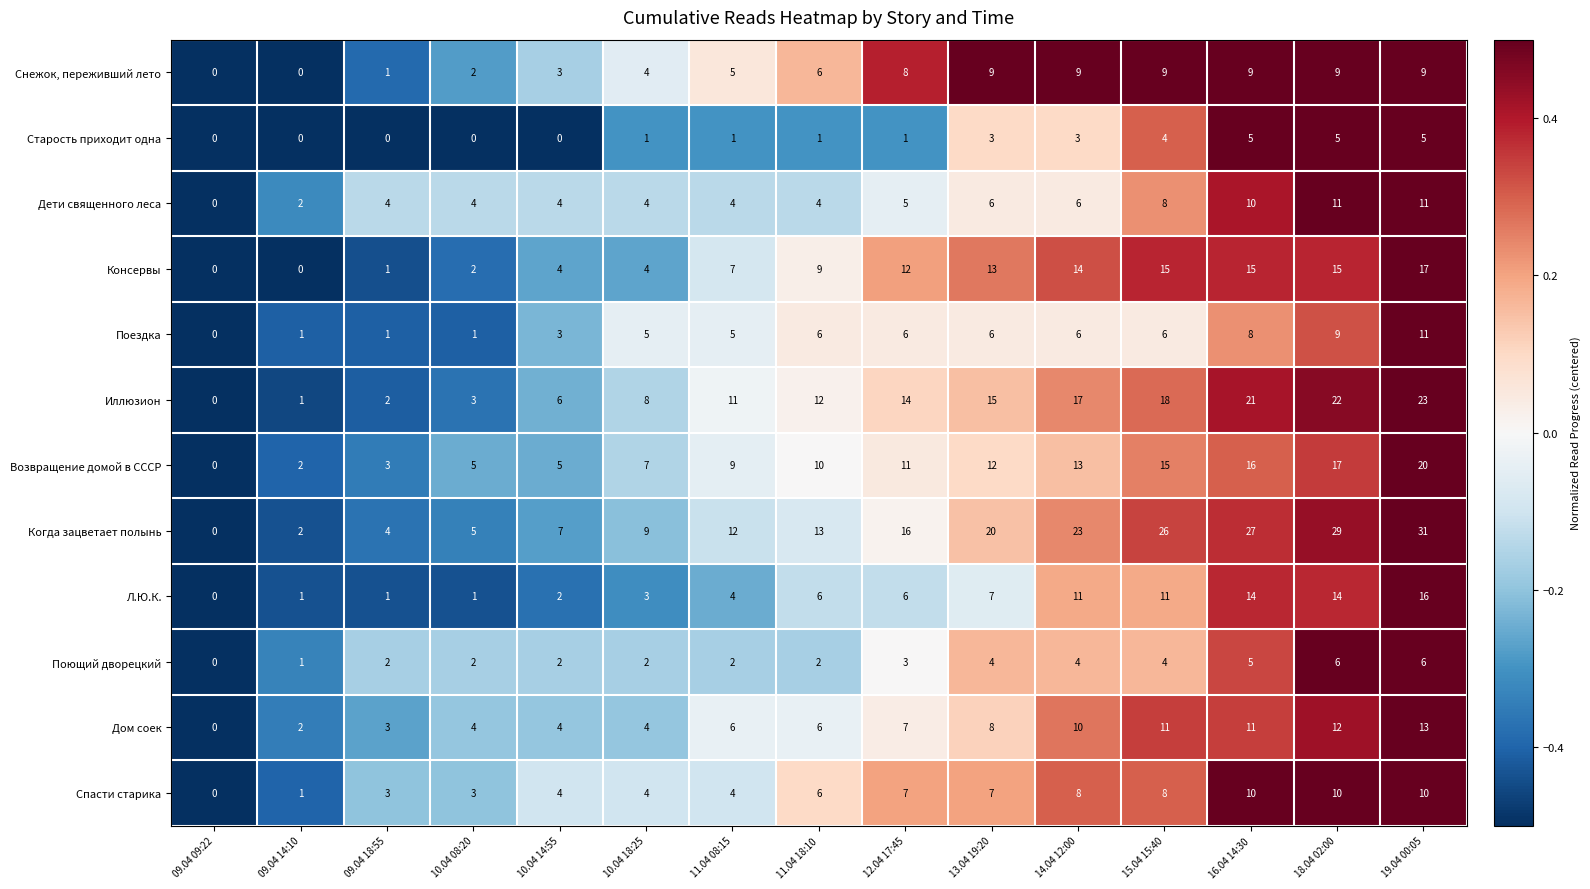

Which series has the largest total across all categories?

Когда зацветает полынь